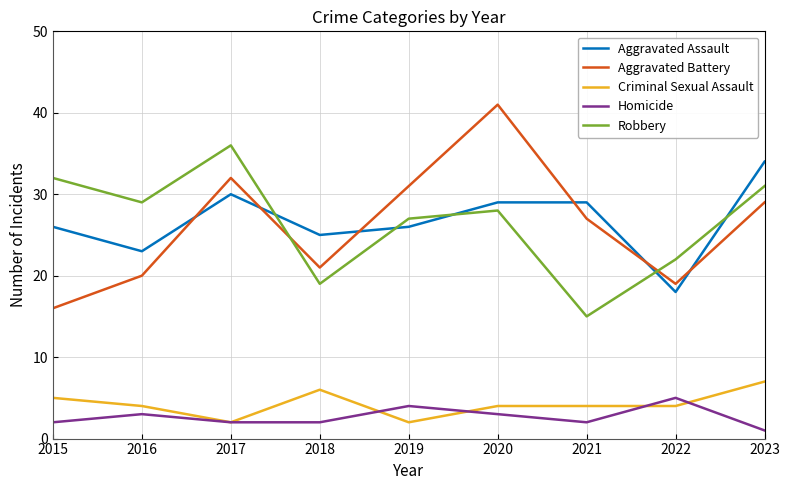

What is the difference between the Robbery values at 2022 and 2018?

3